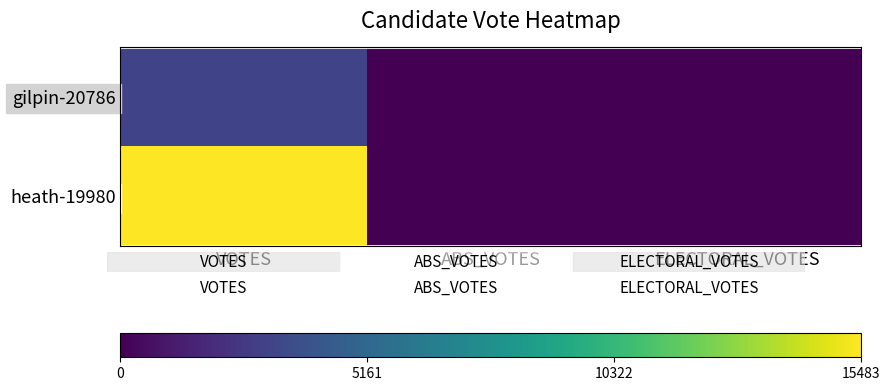

List the series in order of their overall mean, lowest first.

gilpin-20786, heath-19980